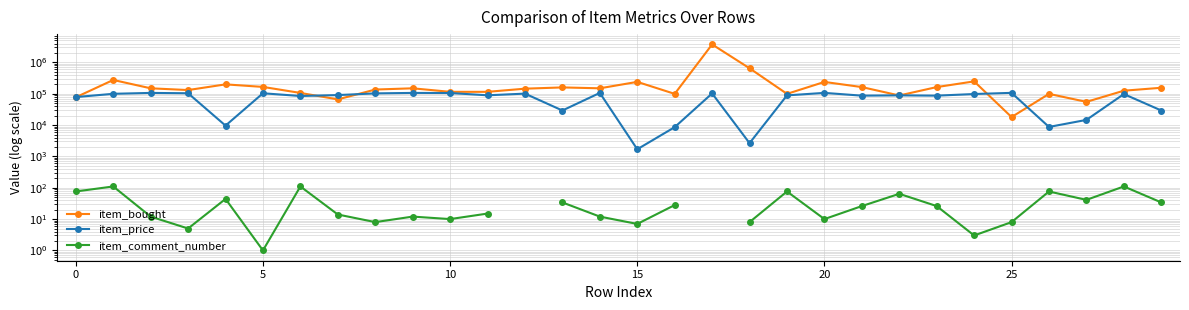

The value of item_price at 10 is 103587.0. True or false?

True